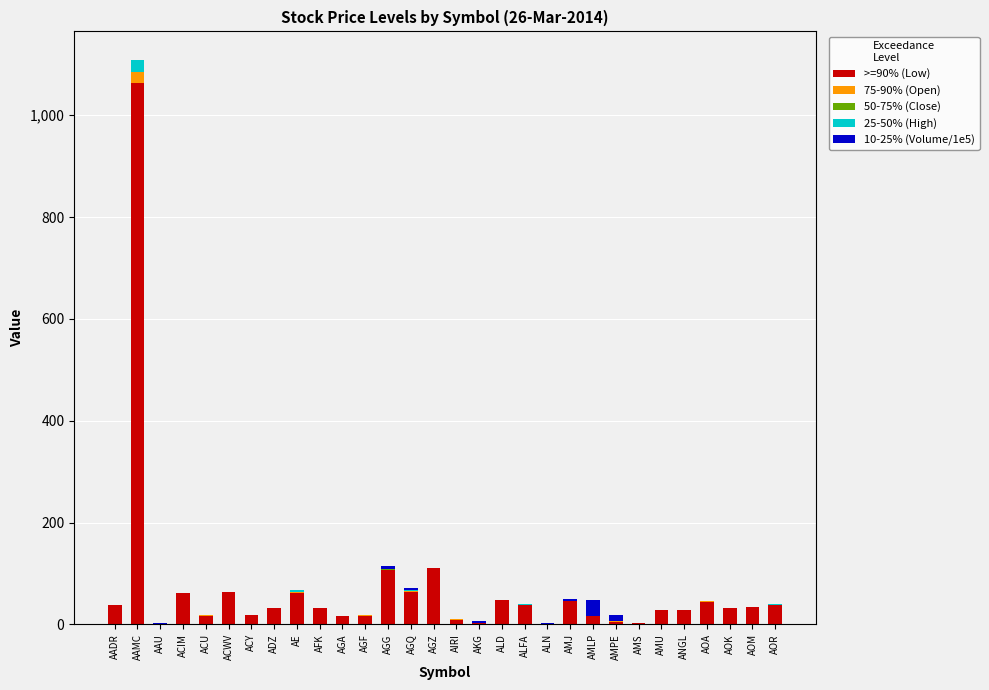

At which label does >=90% (Low) reach its peak?

AAMC